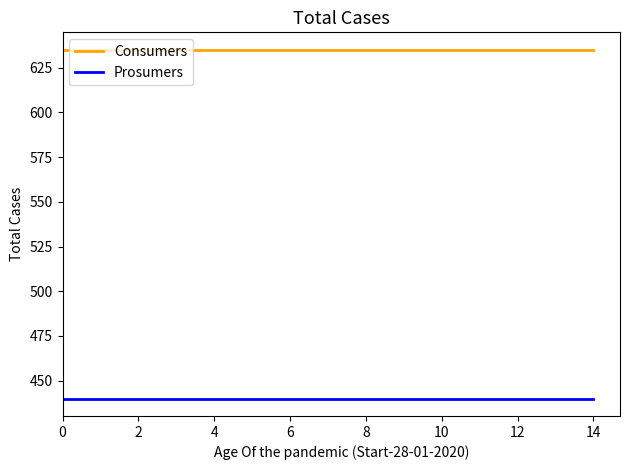

List the series in order of their overall mean, lowest first.

Prosumers, Consumers